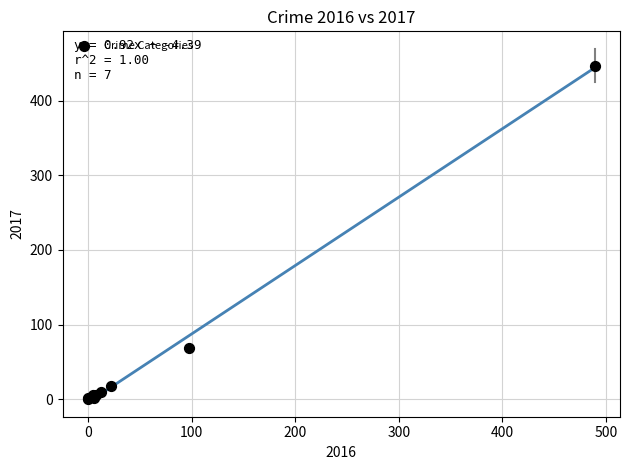

What Y value in the scatter plot is closest to 223?

69